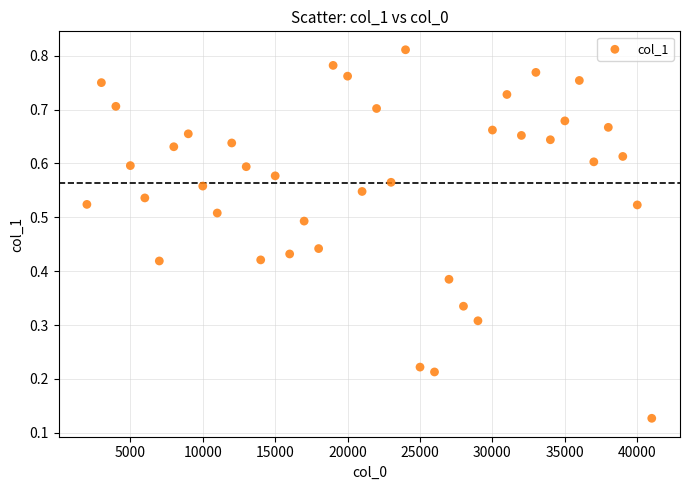

What is the range of X values (max minus min)?

39000.0